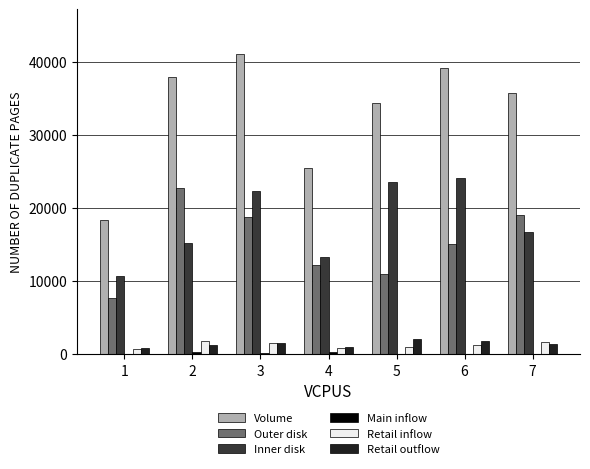

What is the spread (max minus min) of values at 5?

34449.0